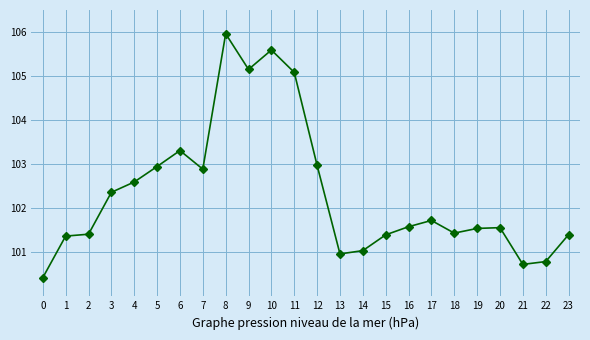

What is the minimum value shown in the chart?

100.4